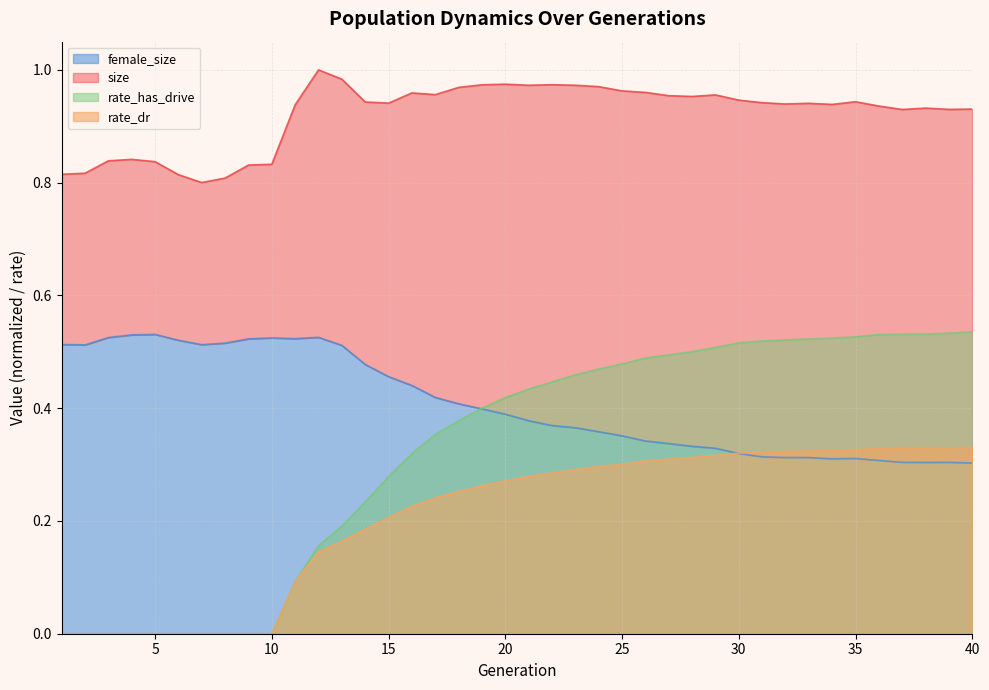

Reading left to right, transcribe all the data shown in this chart.

size: 0.8	0.8	0.8	0.8	0.8	0.8	0.8	0.8	0.8	0.8	0.9	1.0	1.0	0.9	0.9	1.0	1.0	1.0	1.0	1.0	1.0	1.0	1.0	1.0	1.0	1.0	1.0	1.0	1.0	0.9	0.9	0.9	0.9	0.9	0.9	0.9	0.9	0.9	0.9	0.9
female_size: 0.5	0.5	0.5	0.5	0.5	0.5	0.5	0.5	0.5	0.5	0.5	0.5	0.5	0.5	0.5	0.4	0.4	0.4	0.4	0.4	0.4	0.4	0.4	0.4	0.4	0.3	0.3	0.3	0.3	0.3	0.3	0.3	0.3	0.3	0.3	0.3	0.3	0.3	0.3	0.3
rate_has_drive: 0.0	0.0	0.0	0.0	0.0	0.0	0.0	0.0	0.0	0.0	0.1	0.2	0.2	0.2	0.3	0.3	0.4	0.4	0.4	0.4	0.4	0.4	0.5	0.5	0.5	0.5	0.5	0.5	0.5	0.5	0.5	0.5	0.5	0.5	0.5	0.5	0.5	0.5	0.5	0.5
rate_dr: 0.0	0.0	0.0	0.0	0.0	0.0	0.0	0.0	0.0	0.0	0.1	0.1	0.2	0.2	0.2	0.2	0.2	0.3	0.3	0.3	0.3	0.3	0.3	0.3	0.3	0.3	0.3	0.3	0.3	0.3	0.3	0.3	0.3	0.3	0.3	0.3	0.3	0.3	0.3	0.3